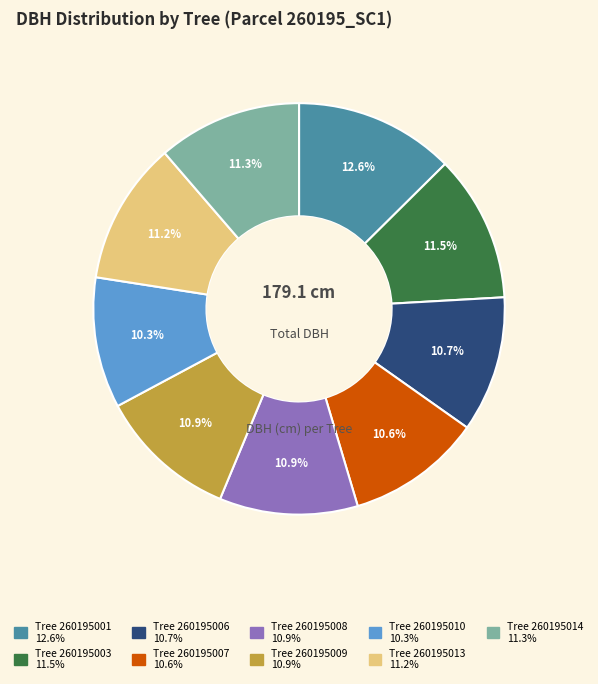

Does any single category account for the majority?

No